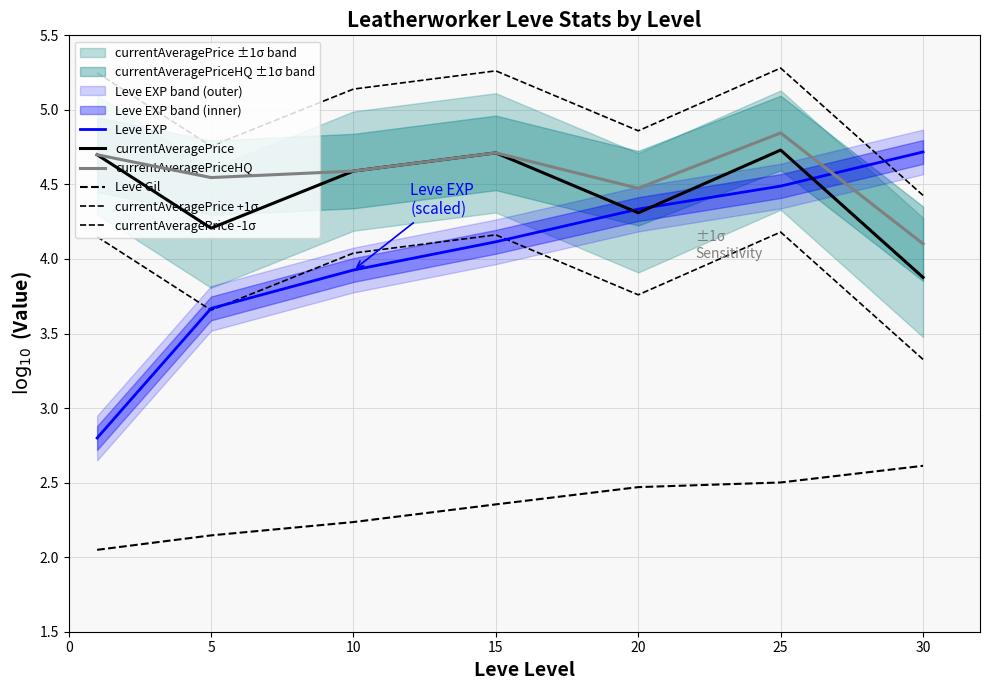

Between 25 and 30, which series saw the biggest shift?

currentAveragePrice